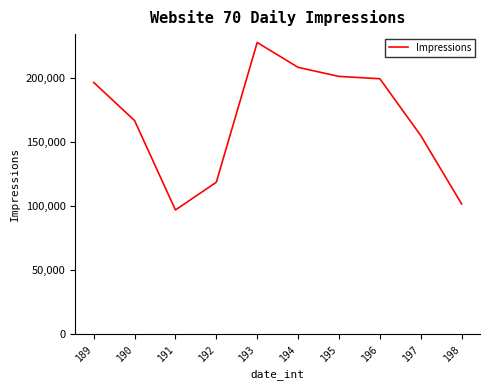

What value does the data have at 194?

208298